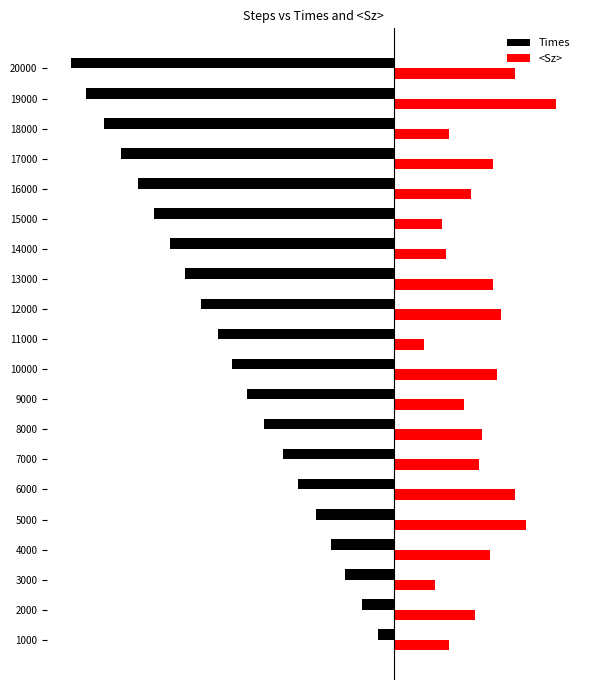

What is the value of the Times bar at the 13th from the left?

-0.4